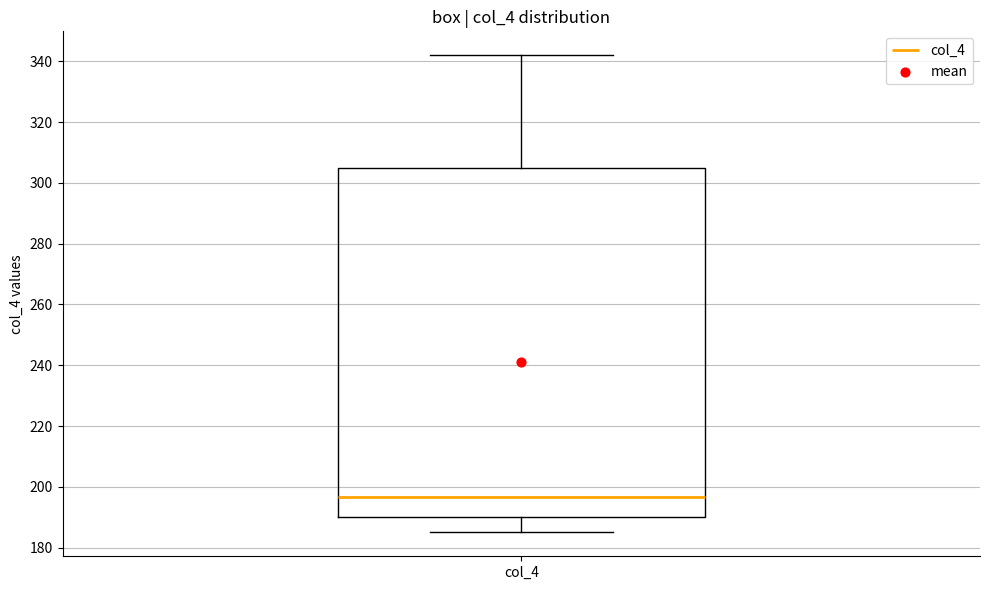

Read this box plot against the y-axis: the position of the median line, the range covered by the box, and the ends of both whiskers. The values are not printed on the chart, so give them approximately, as read against the axis.

median 196, box 190 to 306, whiskers 186 to 342